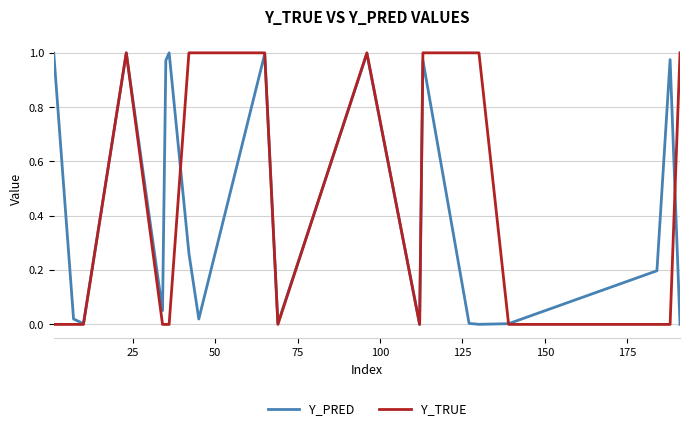

Which series has the largest range (max minus min)?

Y_TRUE